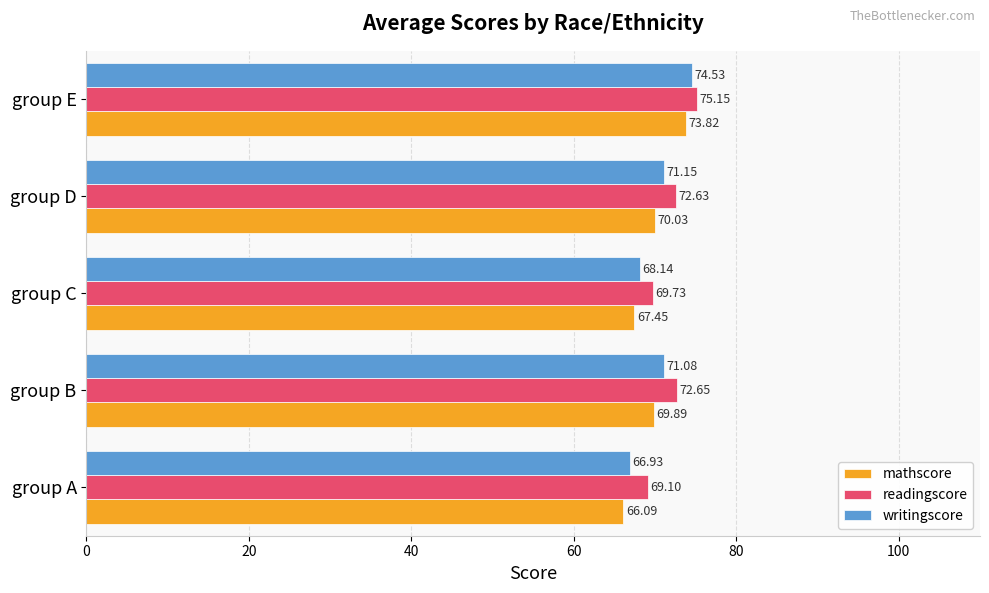

Between group B and group D, which series saw the biggest shift?

mathscore